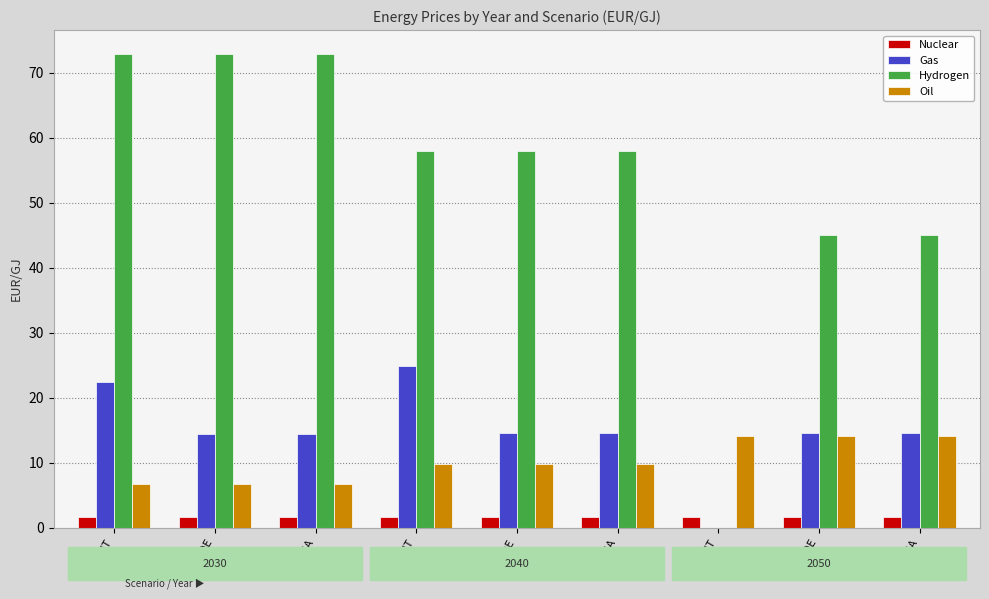

What are all the series names shown in the legend?

Nuclear, Gas, Hydrogen, Oil